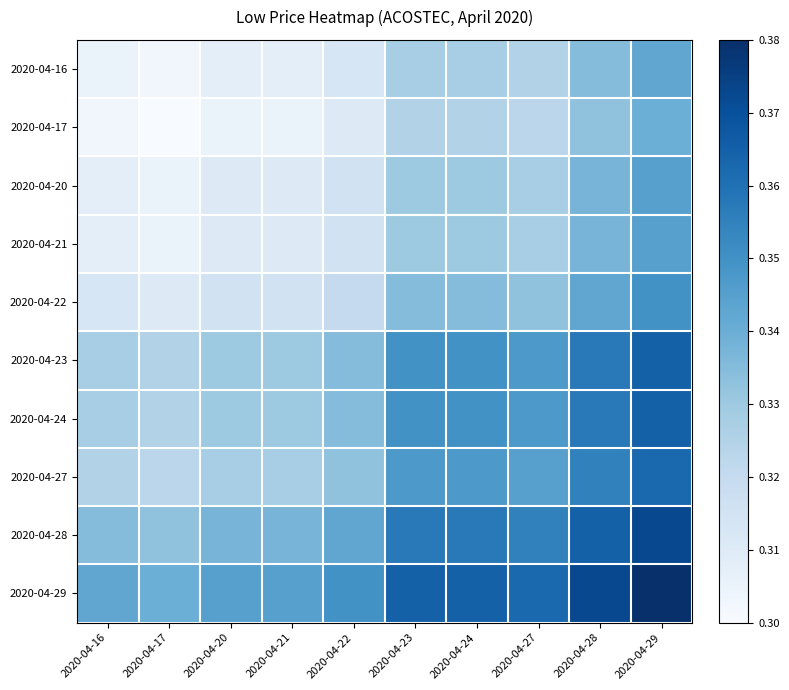

The 2020-04-28 series shows 0.3 at 2020-04-22. True or false?

True